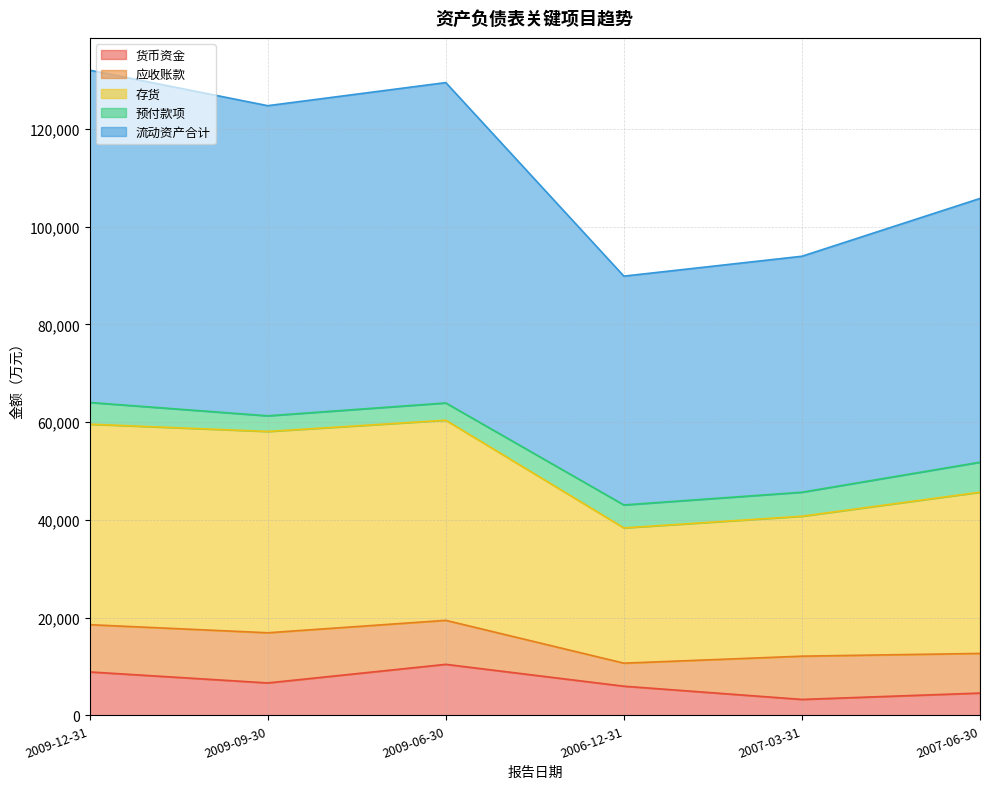

List the labels in order of 货币资金 value, largest first.

2009-06-30, 2009-12-31, 2009-09-30, 2006-12-31, 2007-06-30, 2007-03-31